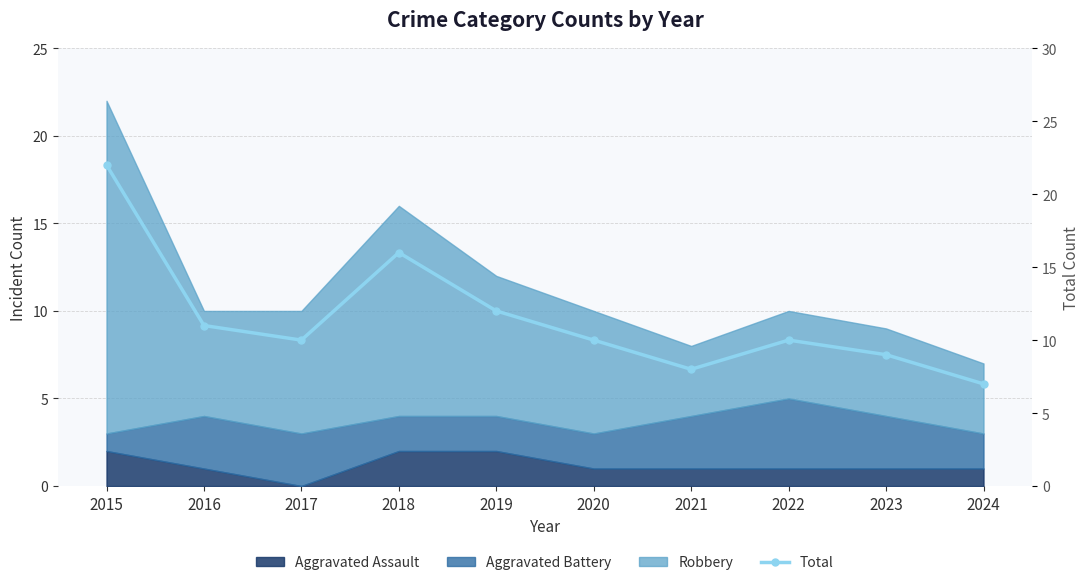

Count the number of categories in the chart.

10